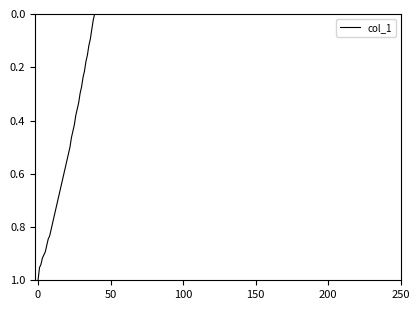

What is the sum of all values?

21.4